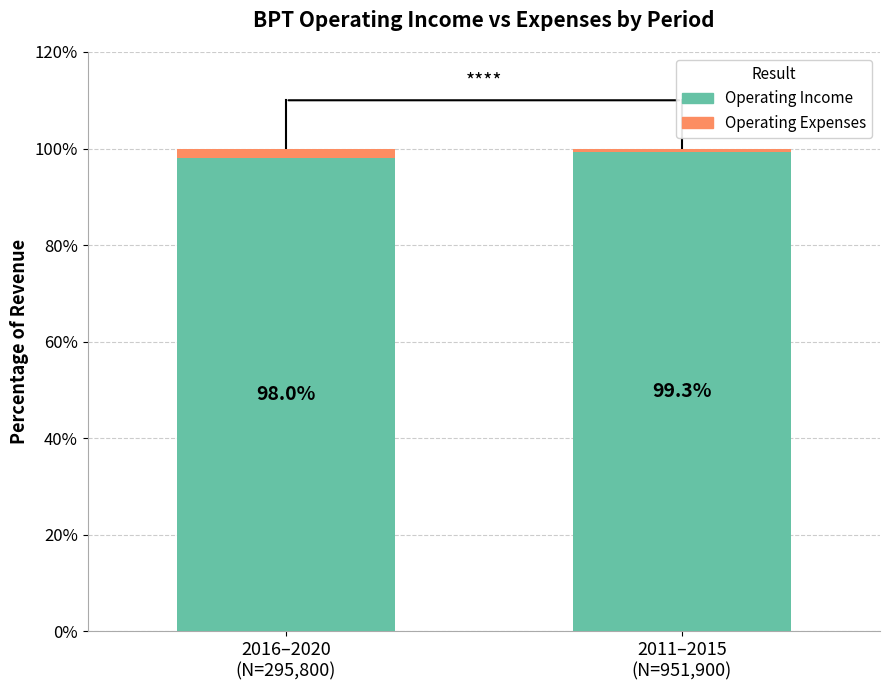

How many values in the Operating Income series exceed 99?

1